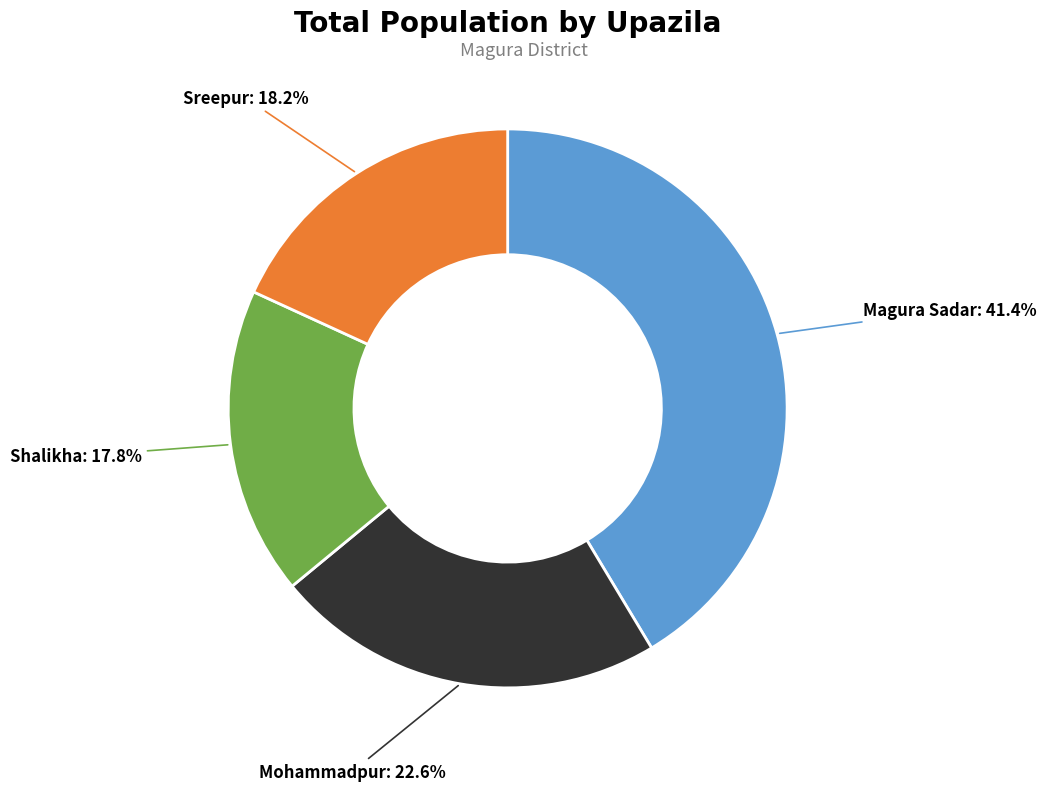

To the nearest percent, what is the average slice percentage?

25%